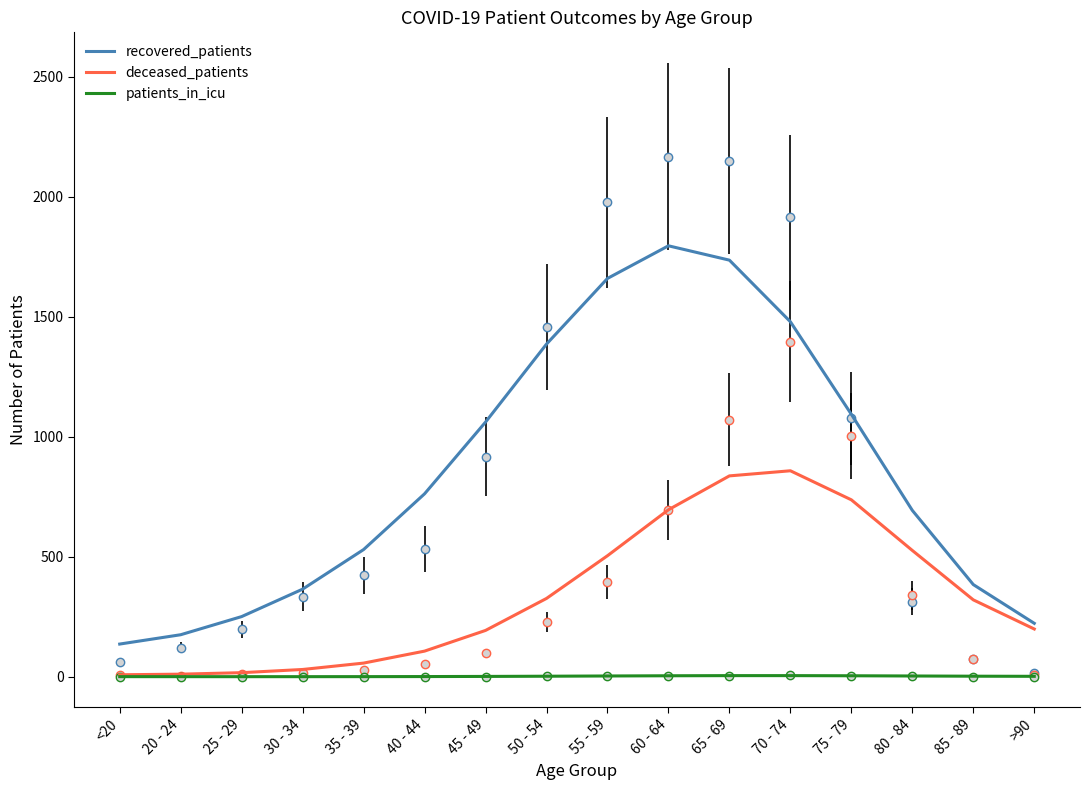

How many lines are shown in the chart?

3